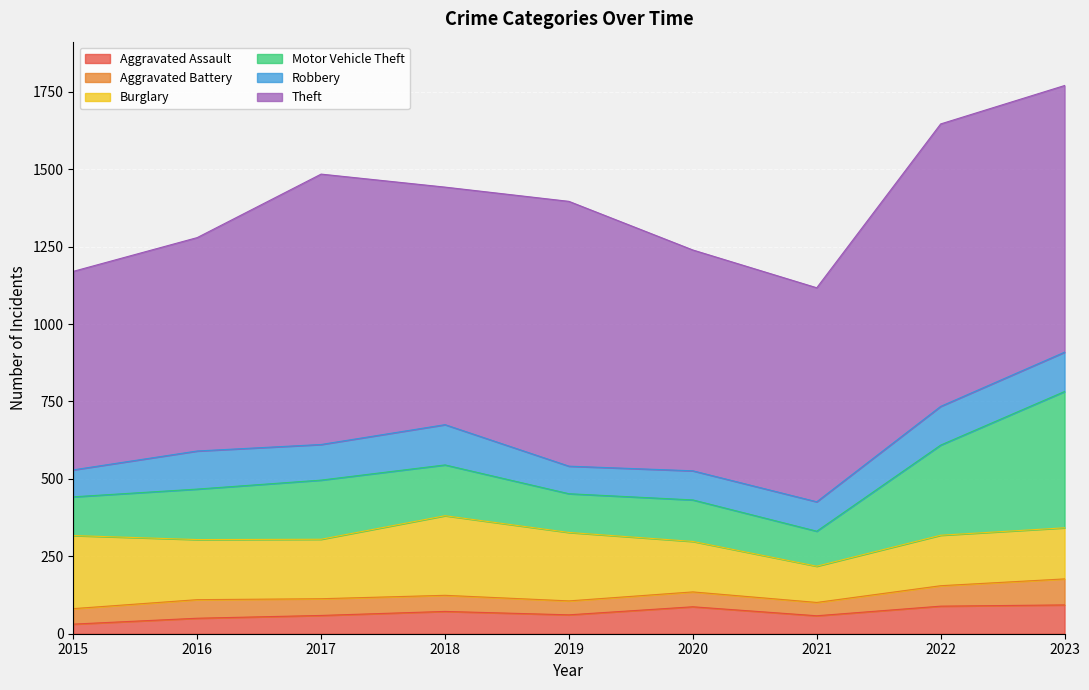

Which label corresponds to the smallest value in the chart?

2015